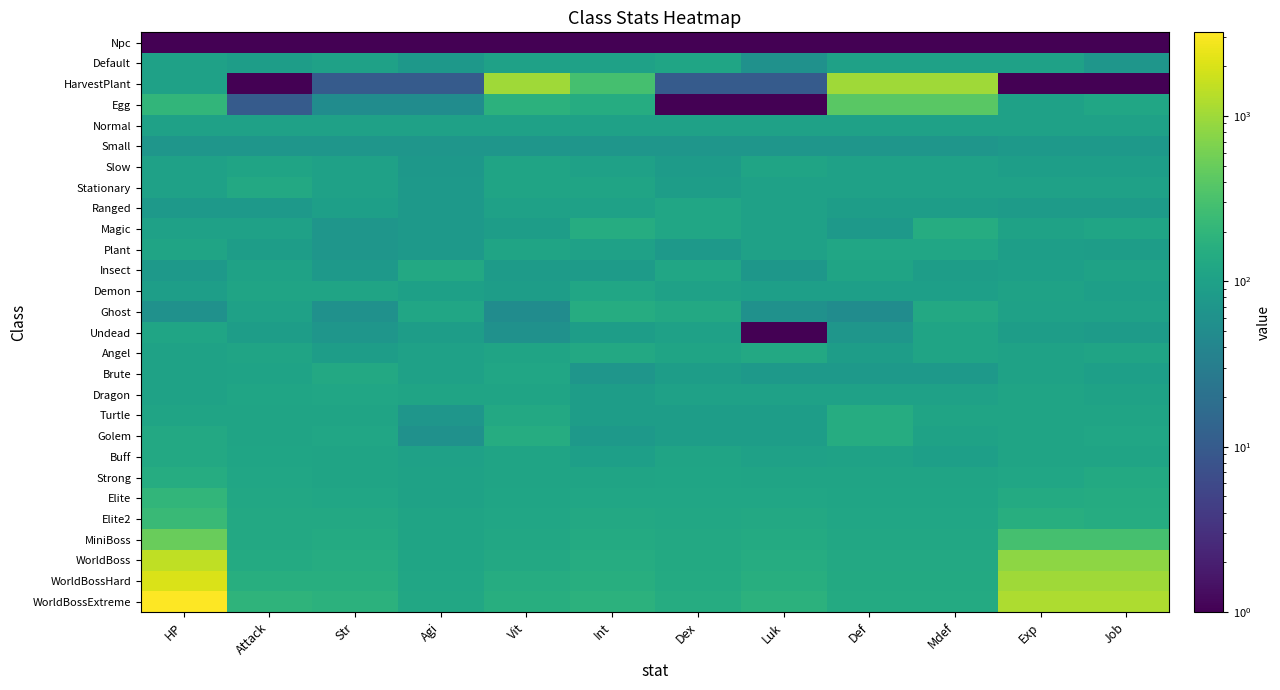

Which has a higher value, Str or Vit?

Str